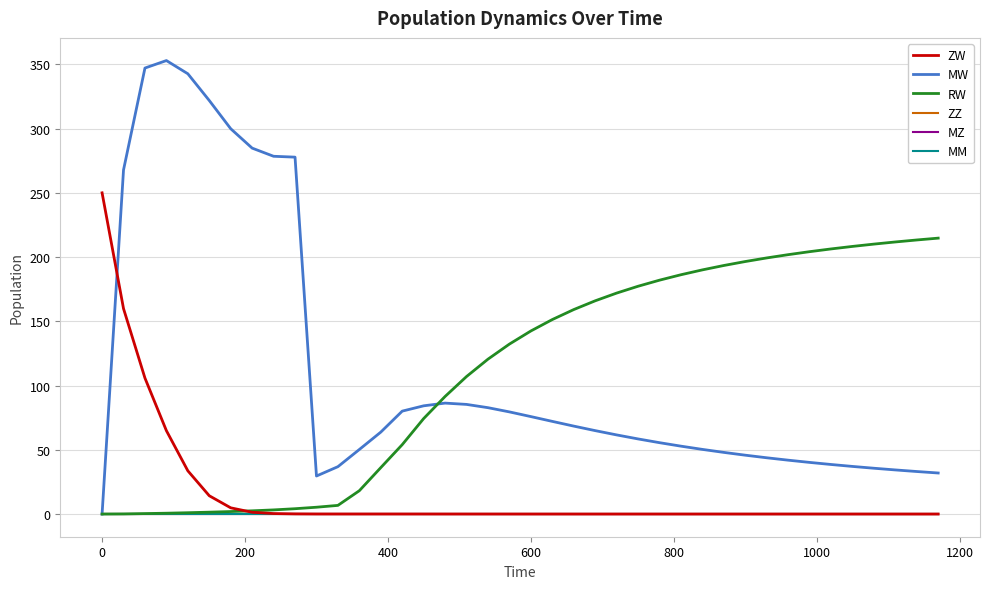

Is this an area chart (filled region under the line)?

No